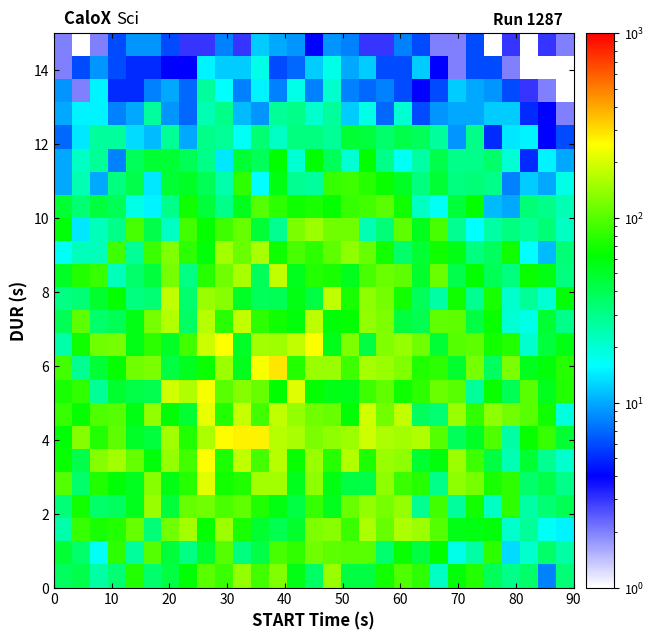

What is the smallest value displayed?

1